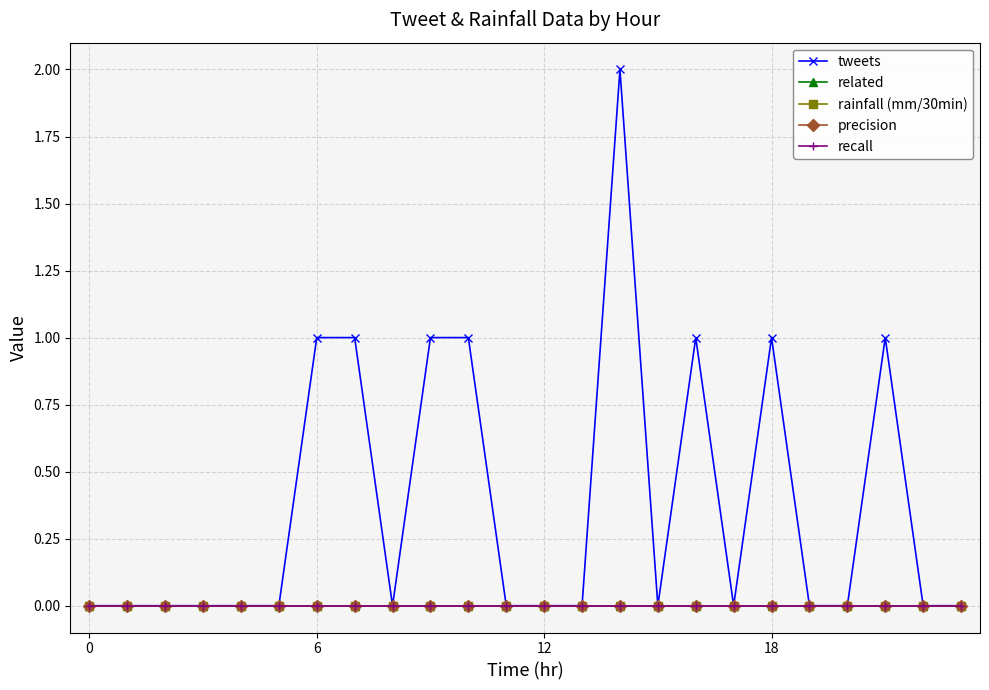

True or false: recall and related cross at least once.

False